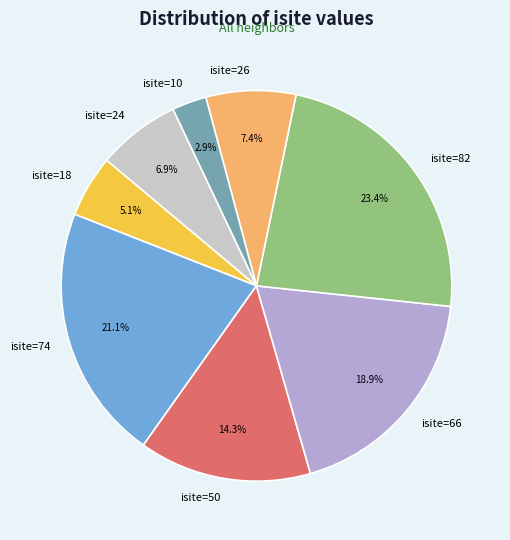

Which category has the smallest portion of the pie?

isite=10